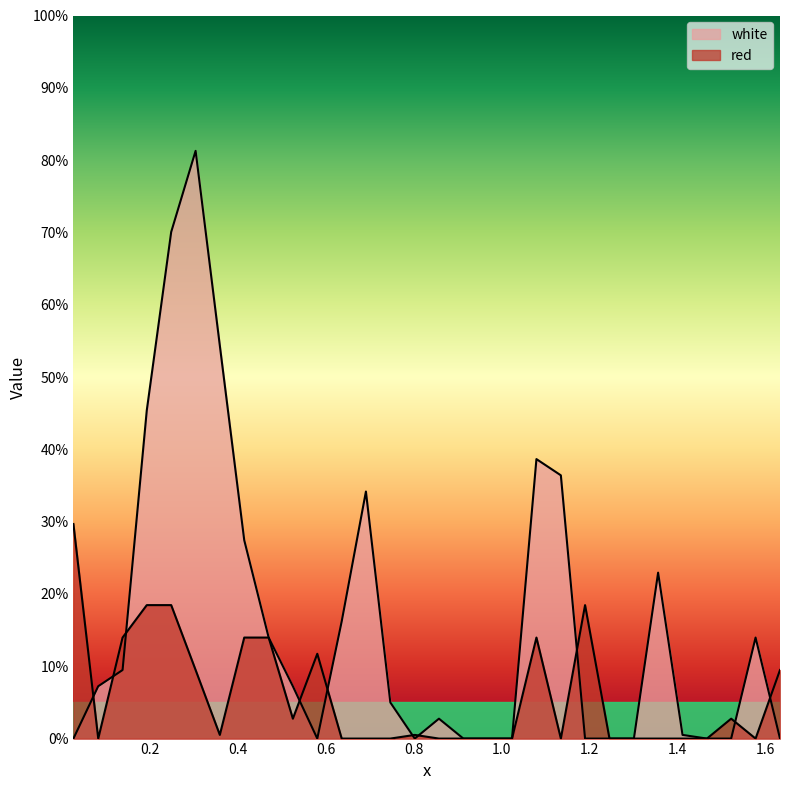

The white series shows 51.8 at 1.079. True or false?

False